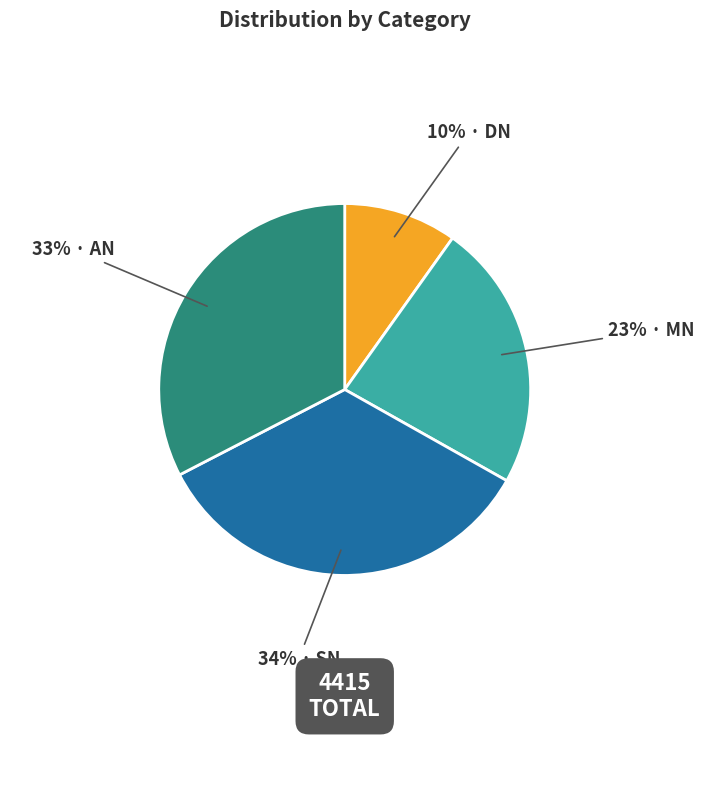

To the nearest percent, what is the average slice percentage?

25%